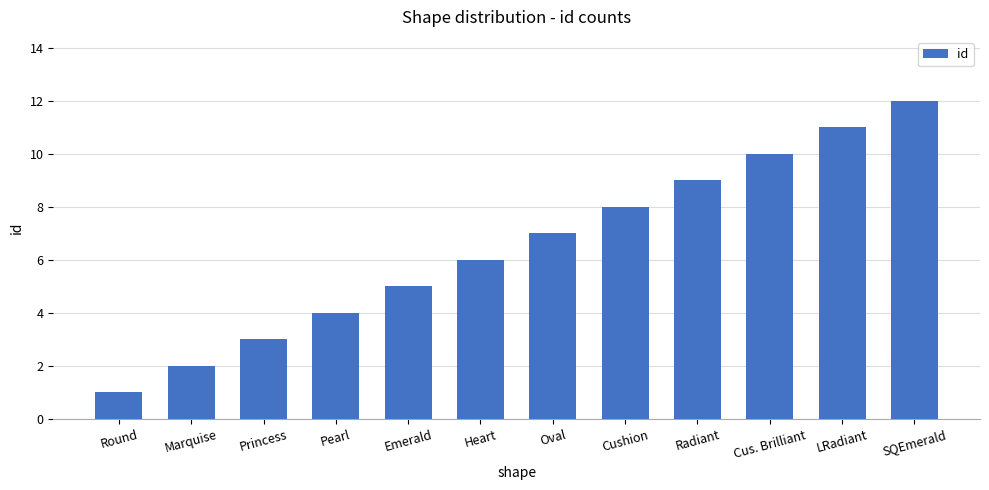

What is the sum of the values at SQEmerald and Princess?

15